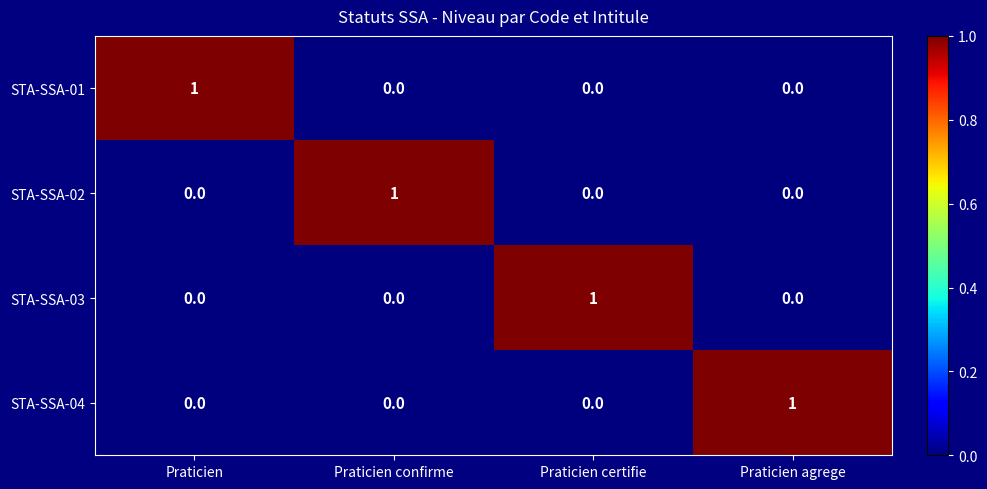

Count the STA-SSA-03 values in the range 0 to 1.

4